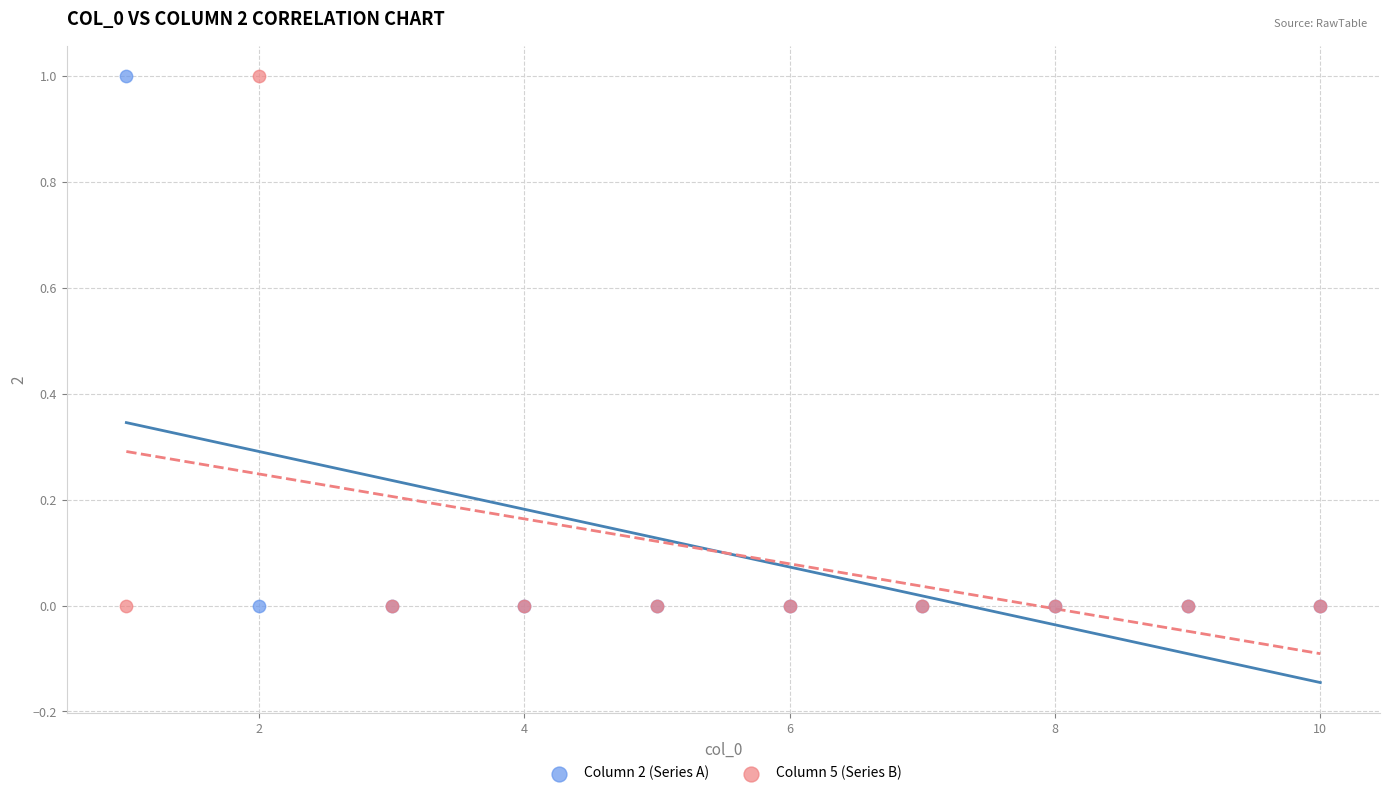

What is the X range (max minus min) for the scatter plot?

9